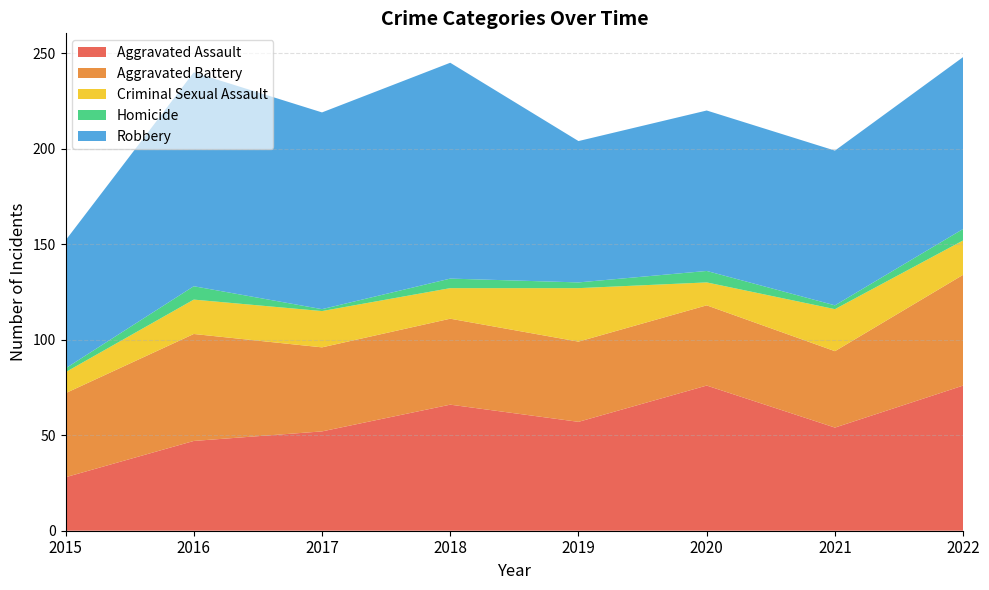

Reading left to right, extract all data points from this chart.

Aggravated Assault: 28	47	52	66	57	76	54	76
Aggravated Battery: 44	56	44	45	42	42	40	58
Criminal Sexual Assault: 11	18	19	16	28	12	22	18
Homicide: 2	7	1	5	3	6	2	6
Robbery: 67	112	103	113	74	84	81	90